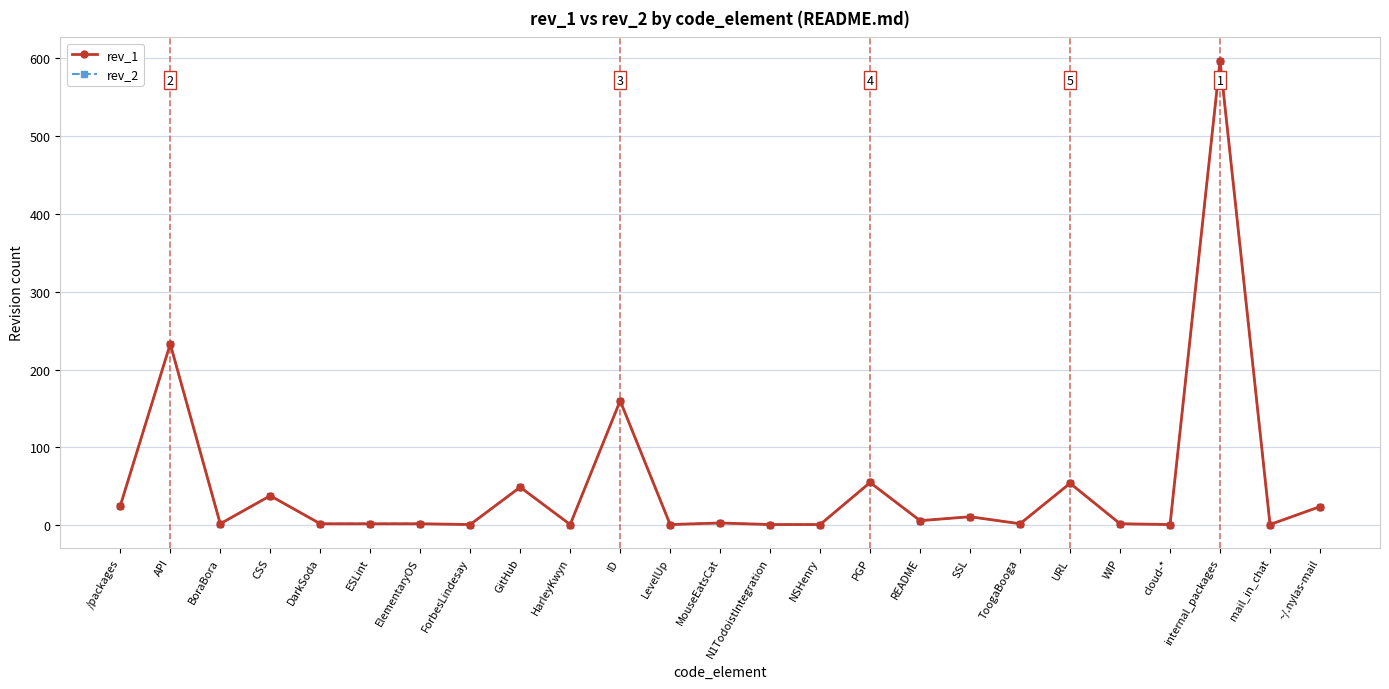

What is the value of the rev_1 point at the 6th from the left?

2